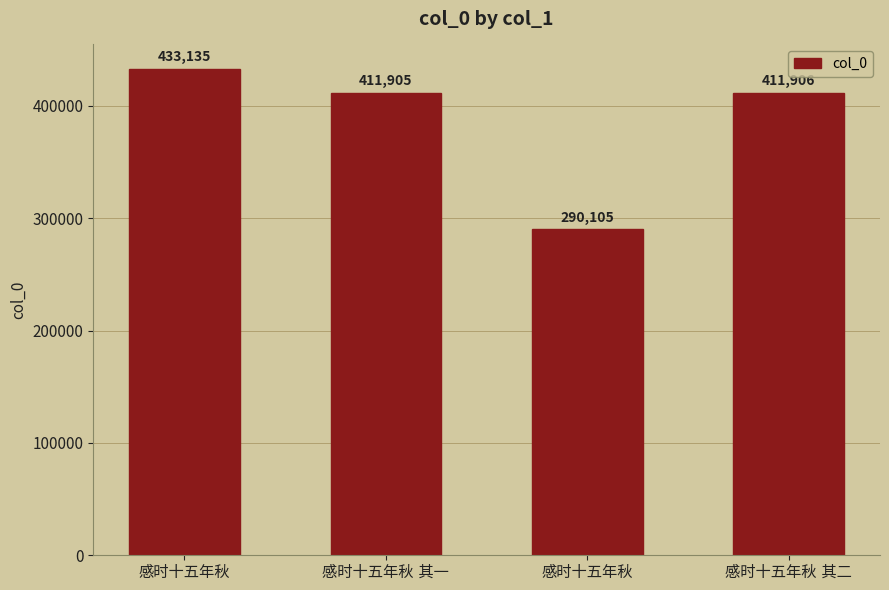

Reading left to right, list all the values displayed in this chart.

感时十五年秋=433135	感时十五年秋 其一=411905	感时十五年秋=290105	感时十五年秋 其二=411906